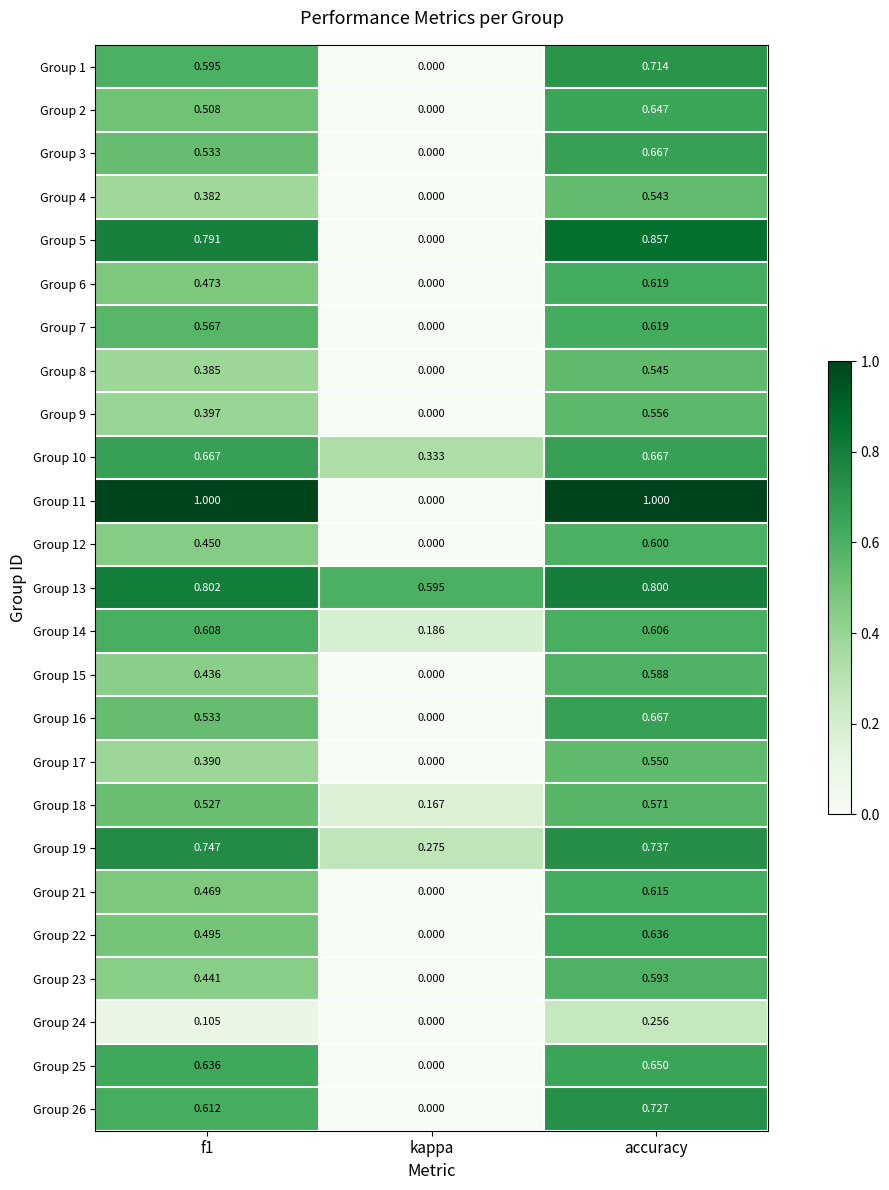

What is the total value across all series at kappa?

1.6